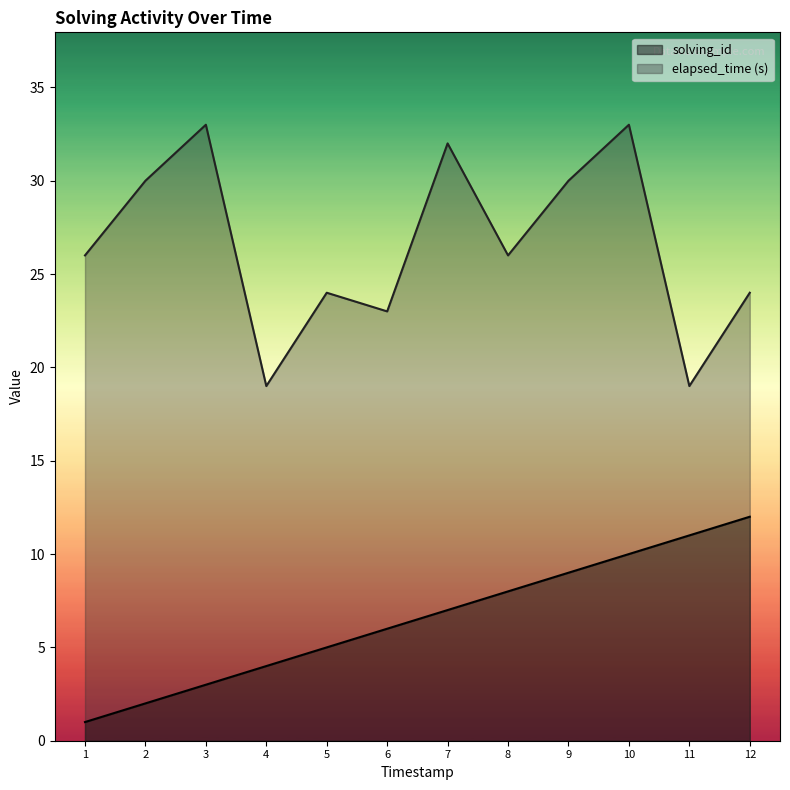

Reading left to right, extract all data points from this chart.

solving_id: 1	2	3	4	5	6	7	8	9	10	11	12
elapsed_time: 26	30	33	19	24	23	32	26	30	33	19	24